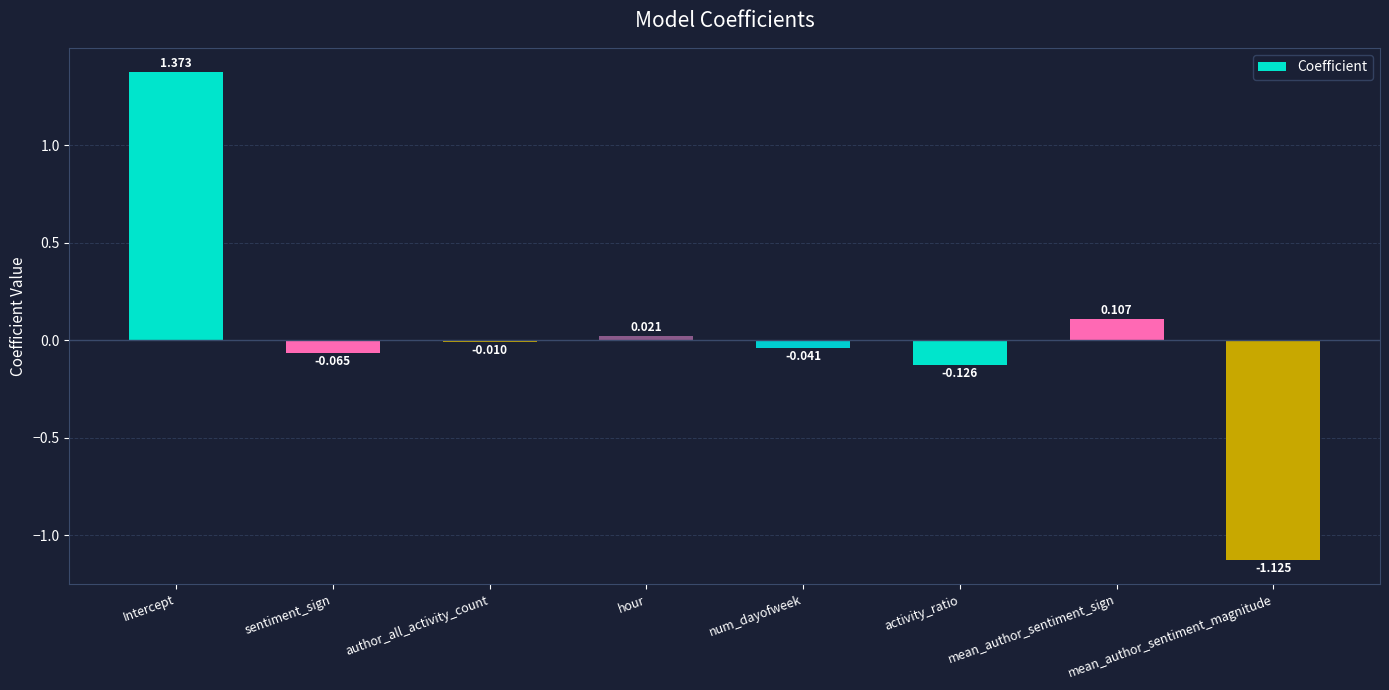

What position from the right is author_all_activity_count?

6